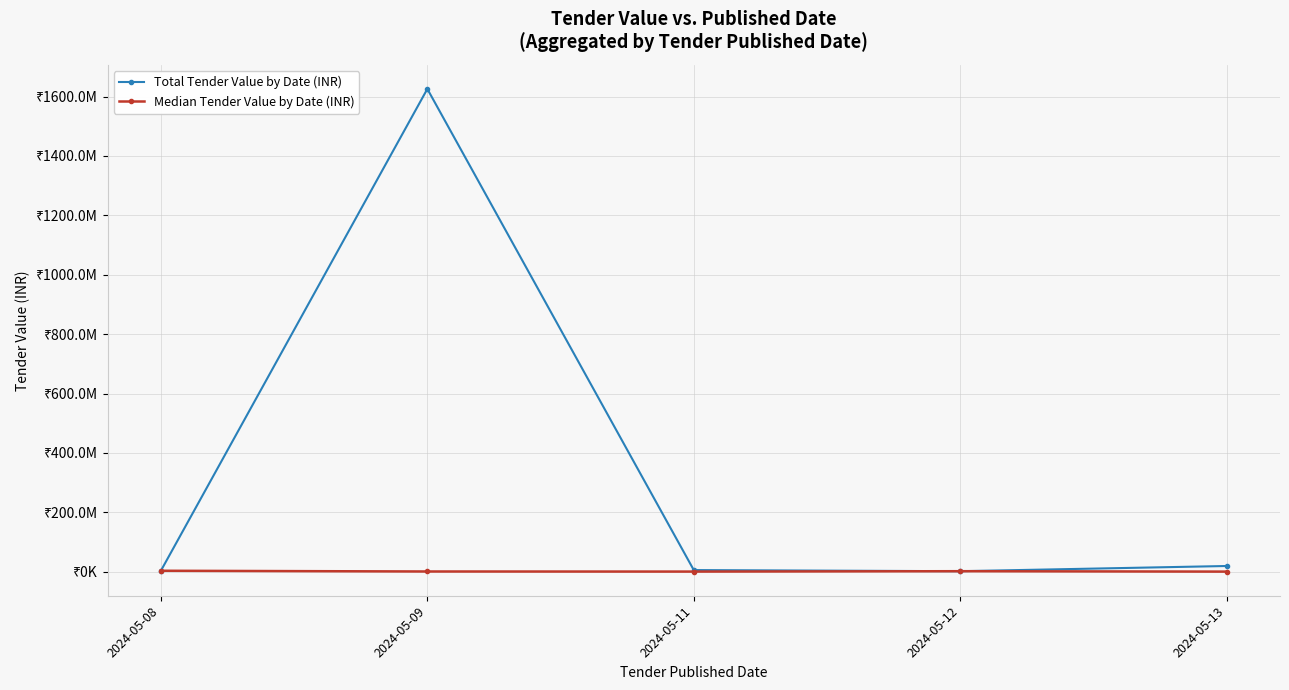

Which series has the largest total across all categories?

Total Tender Value by Date (INR)